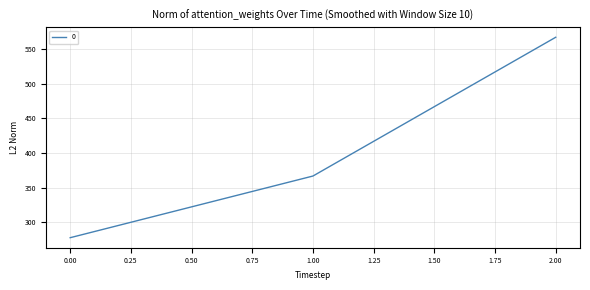

Where is the data nearest to the value 422?

1.00